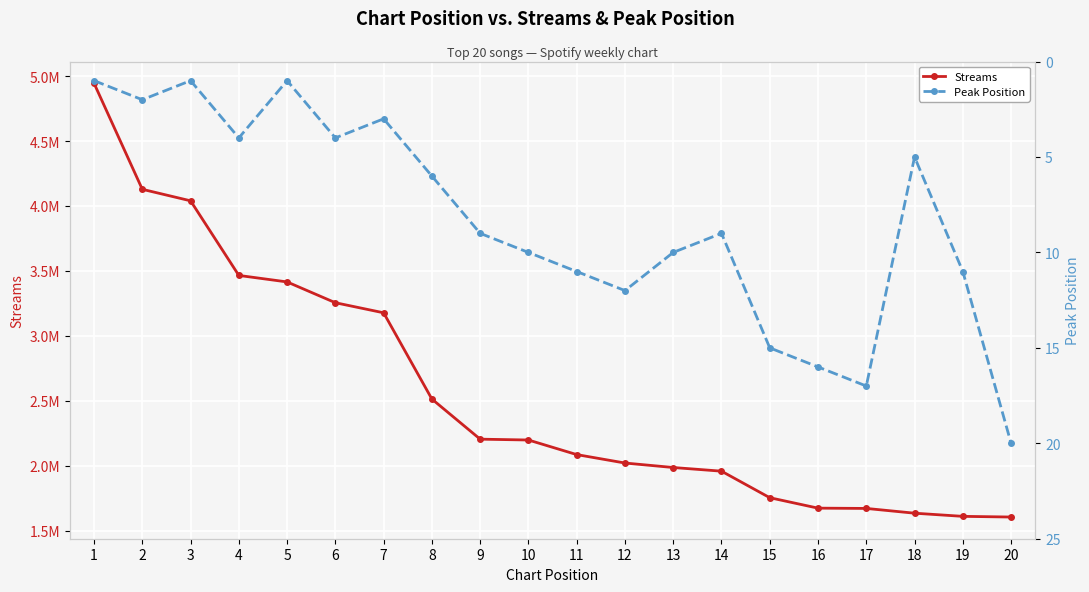

At which label does Streams reach its peak?

1